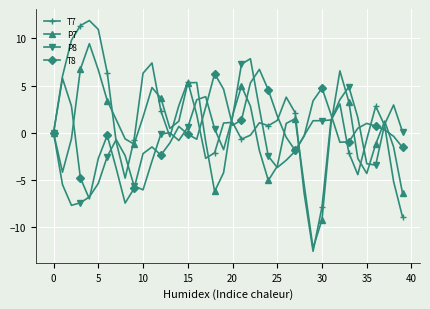

Rank the series by their maximum value, from lowest to highest.

T8, P8, P7, T7